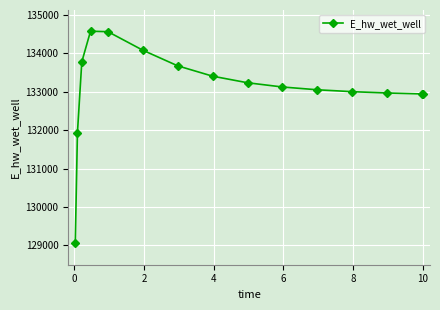

How many lines are shown in the chart?

1